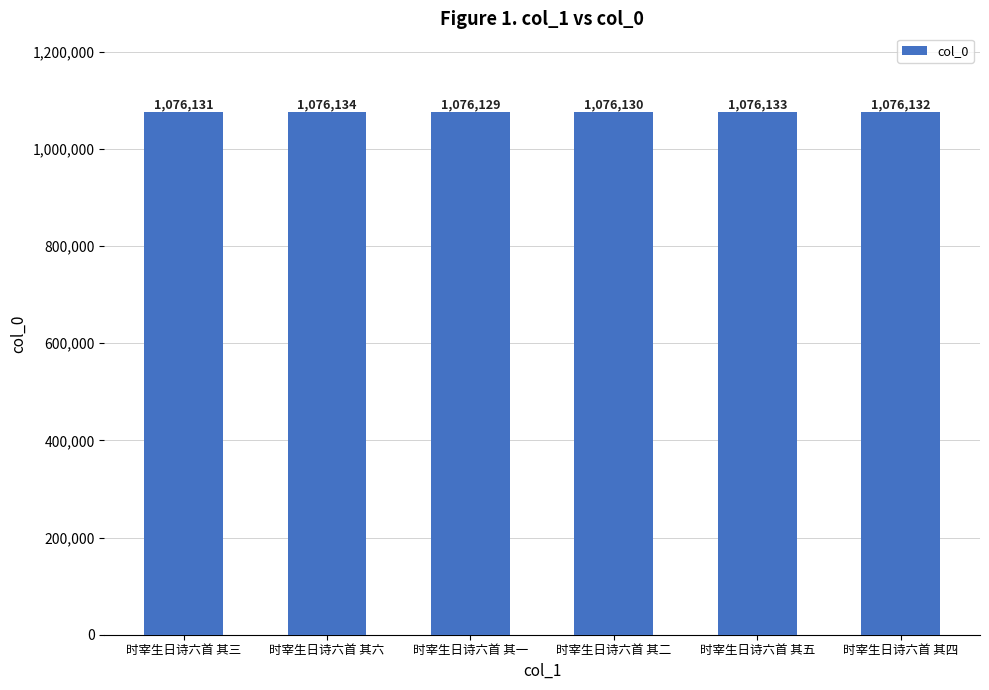

Where is the data nearest to the value 1076131?

时宰生日诗六首 其三